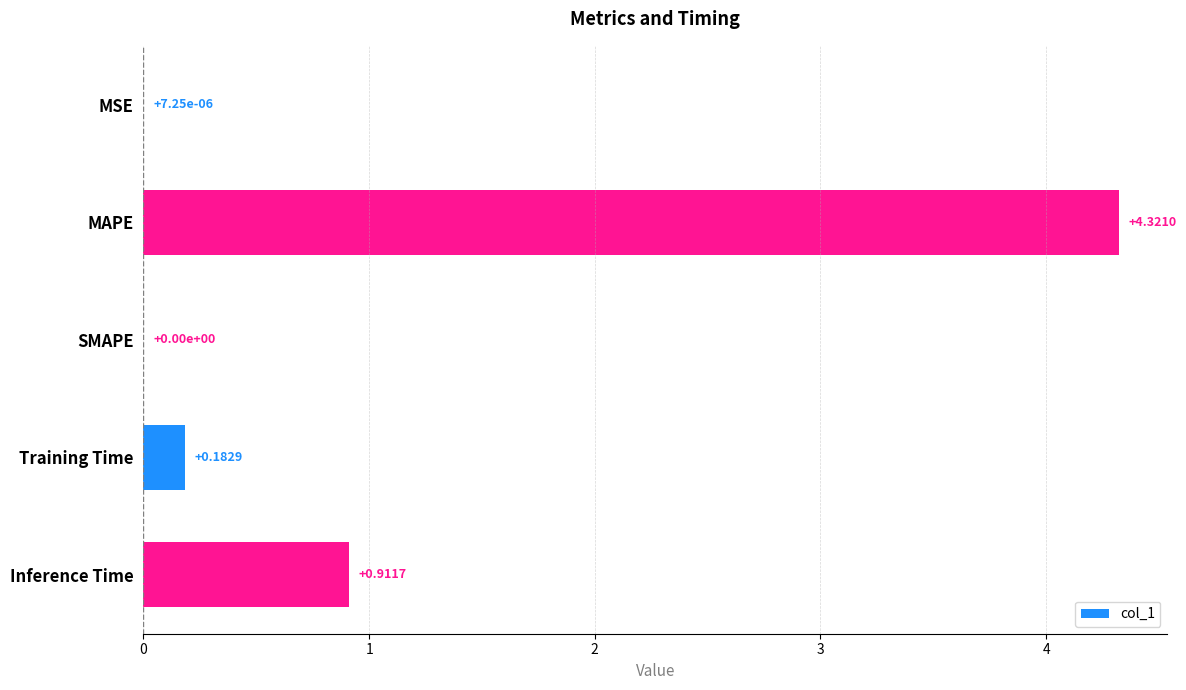

Which has a higher value, SMAPE or Training Time?

Training Time